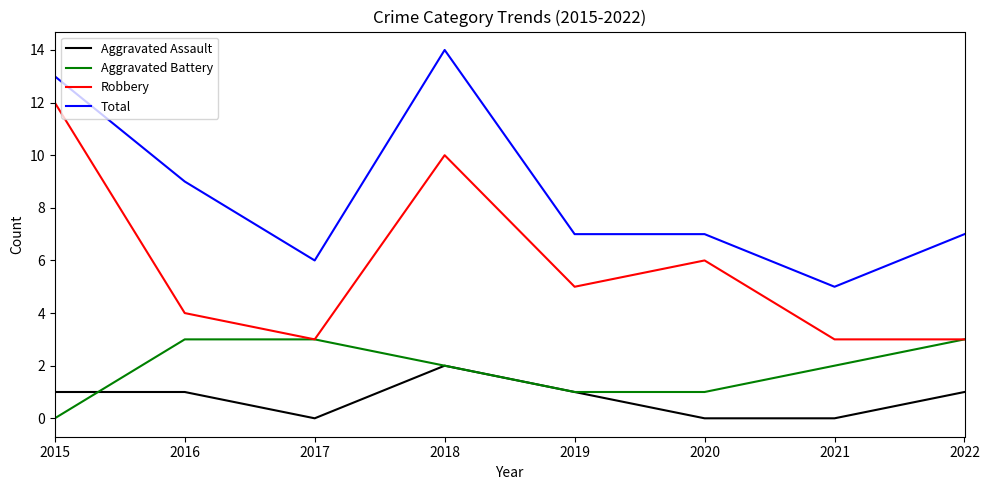

What is the difference between the highest and lowest values at 2015?

13